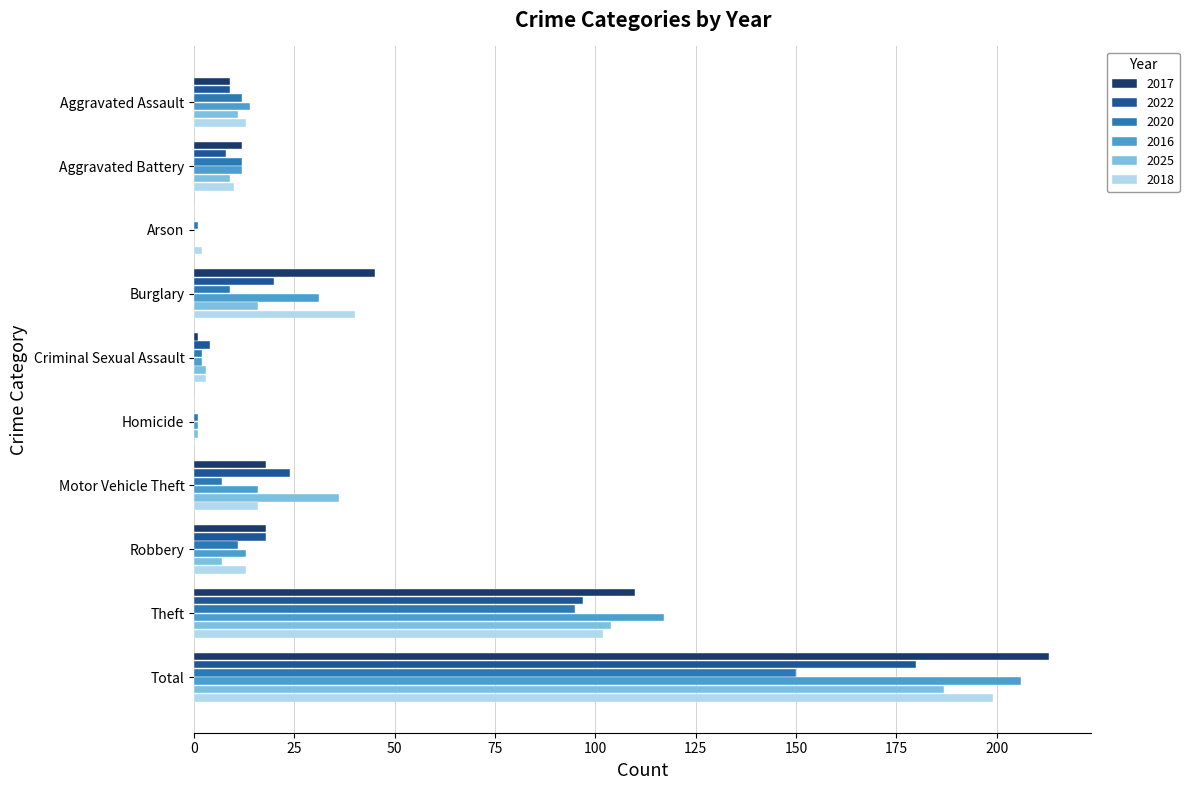

Is the value of 2020 at Arson greater than the value of 2018 at Theft?

No